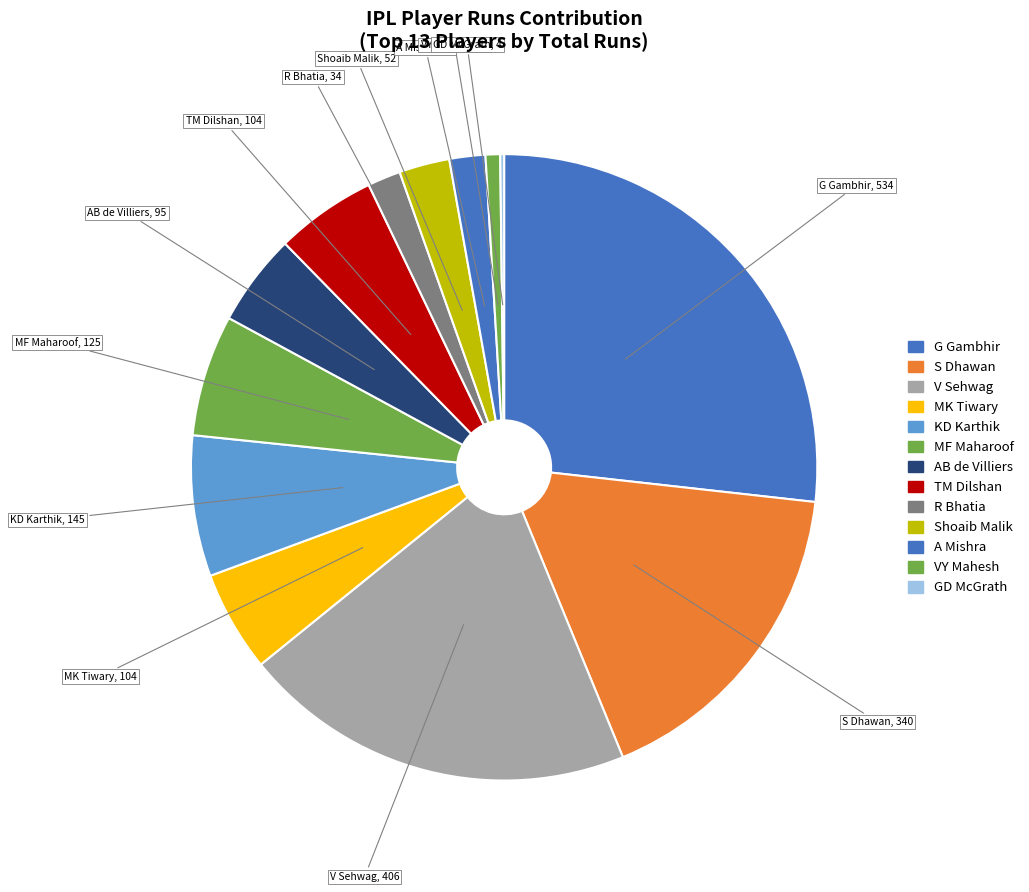

The VY Mahesh slice represents 1% of the pie. True or false?

True